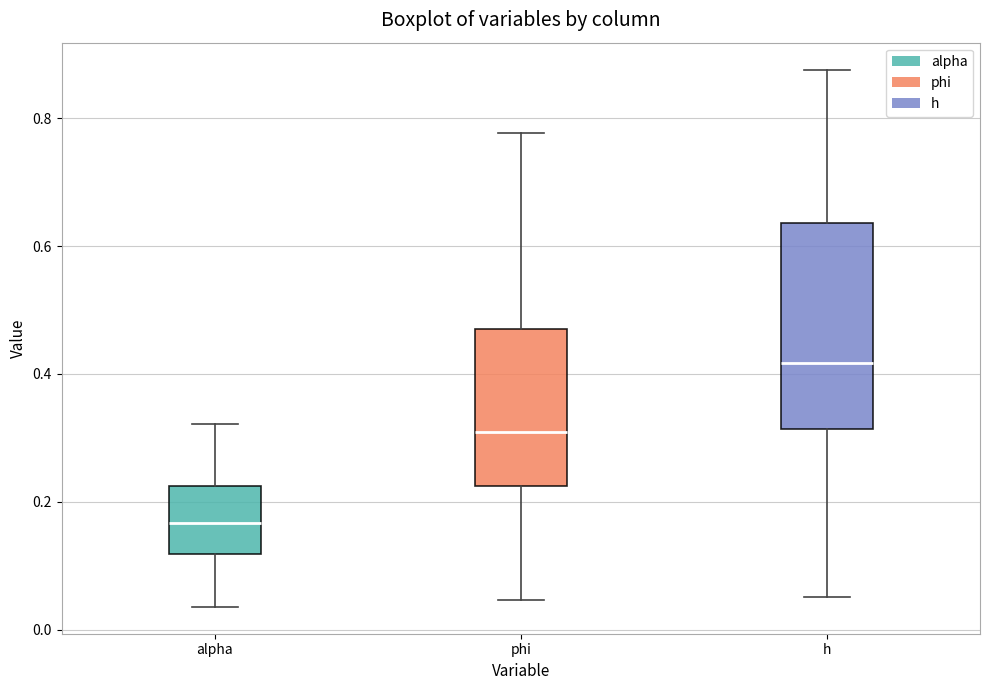

Reading left to right, read every box against the y-axis: the position of its median line, the range the box covers, and the ends of its whiskers. The values are not printed on the chart, so give them approximately, as read against the axis.

alpha: median 0.16, box 0.12 to 0.22, whiskers 0.04 to 0.32
phi: median 0.30, box 0.22 to 0.48, whiskers 0.04 to 0.78
h: median 0.42, box 0.32 to 0.64, whiskers 0.06 to 0.88